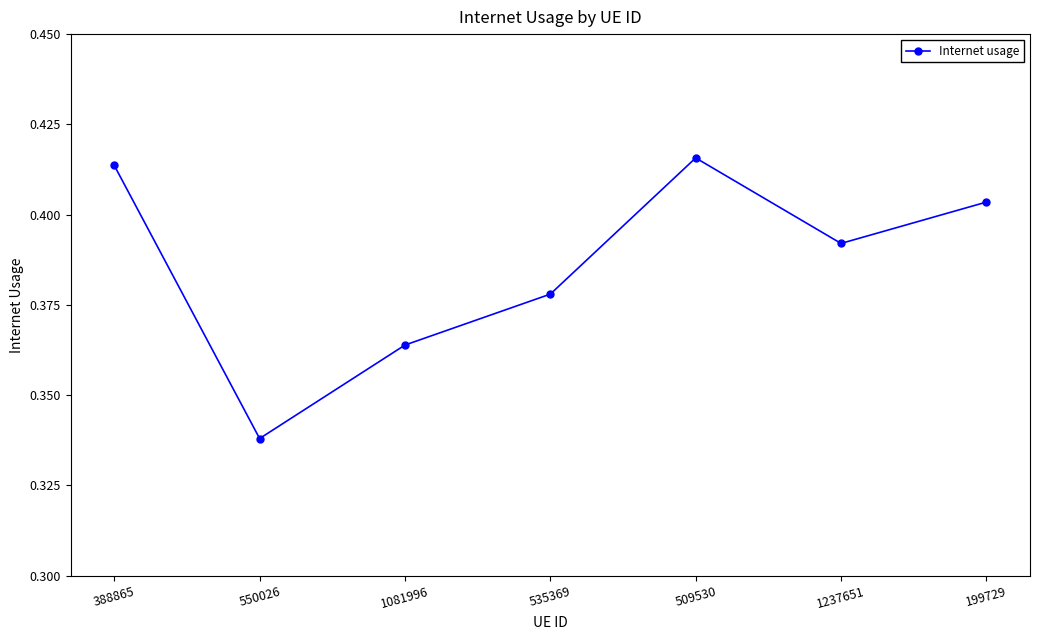

Between 550026 and 535369, which is larger?

535369